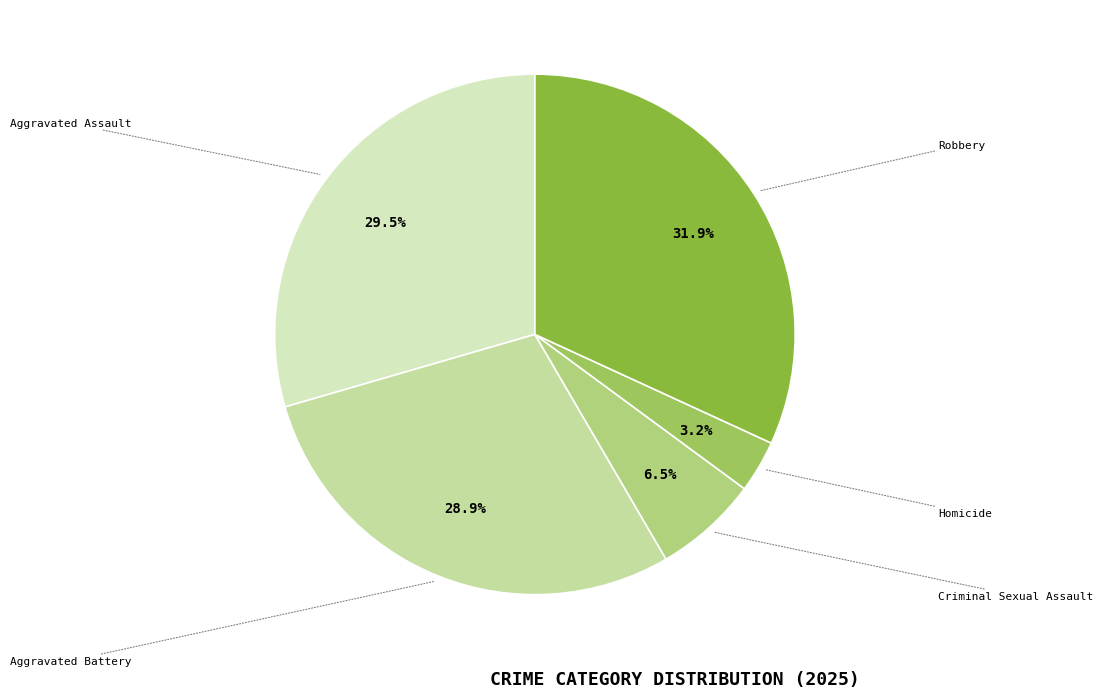

How many slices are in this pie chart?

5